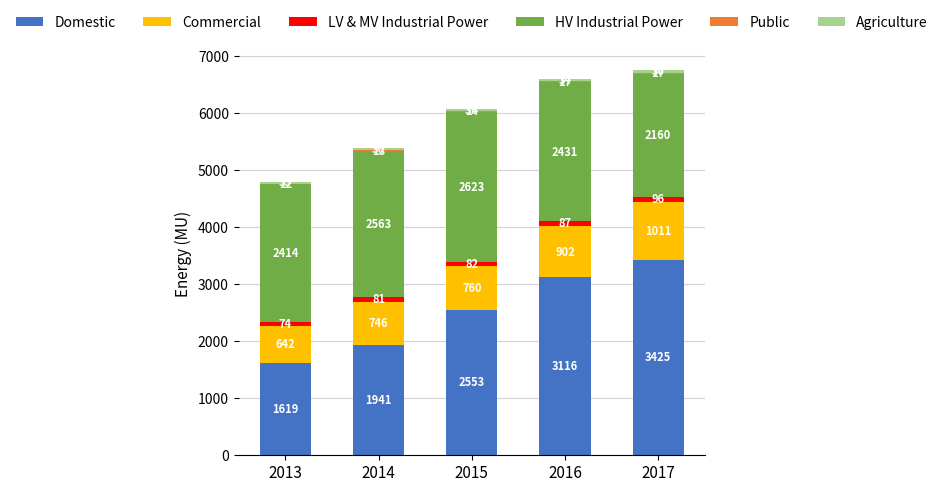

At which category is the sum across all series the highest?

2017